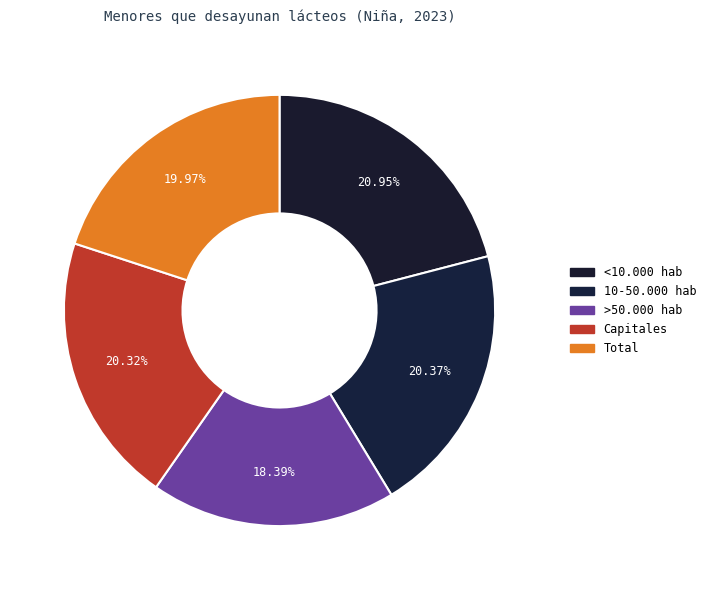

How many segments does this pie chart have?

5